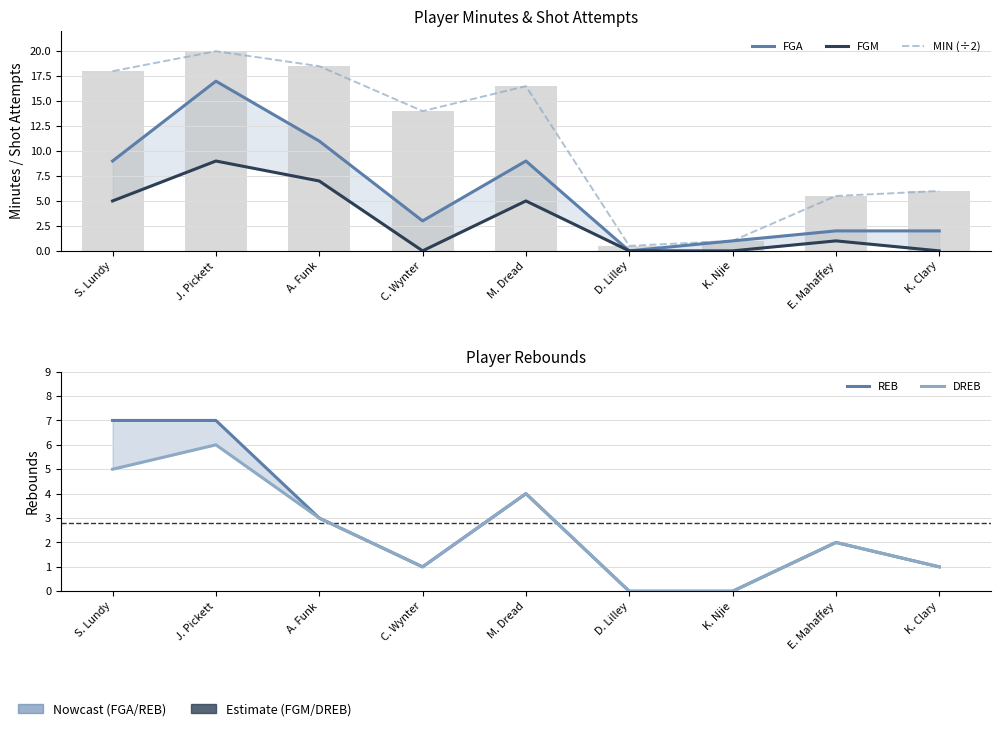

List the series in order of their peak value, lowest first.

DREB, REB, FGM, FGA, MIN (÷2)